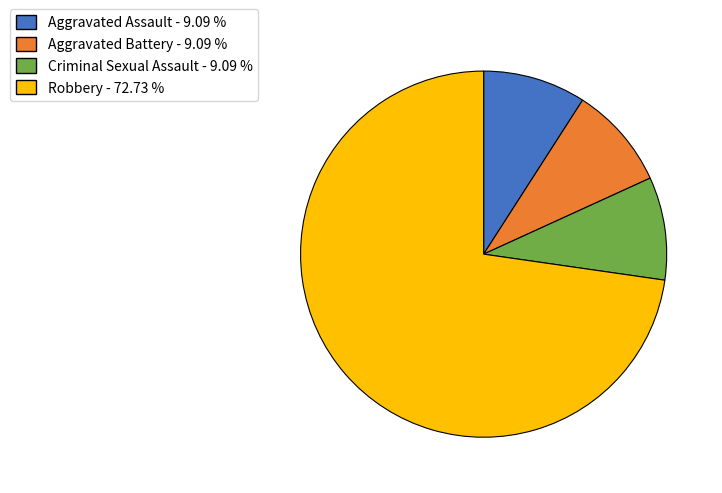

Is there a majority slice in this chart?

Yes